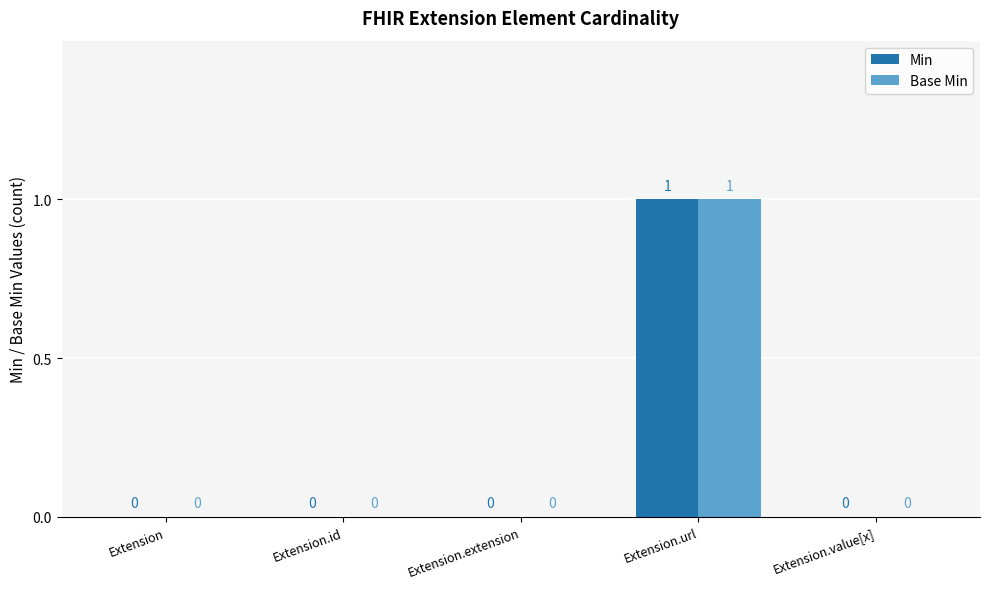

How many positive values does the Min series have?

1